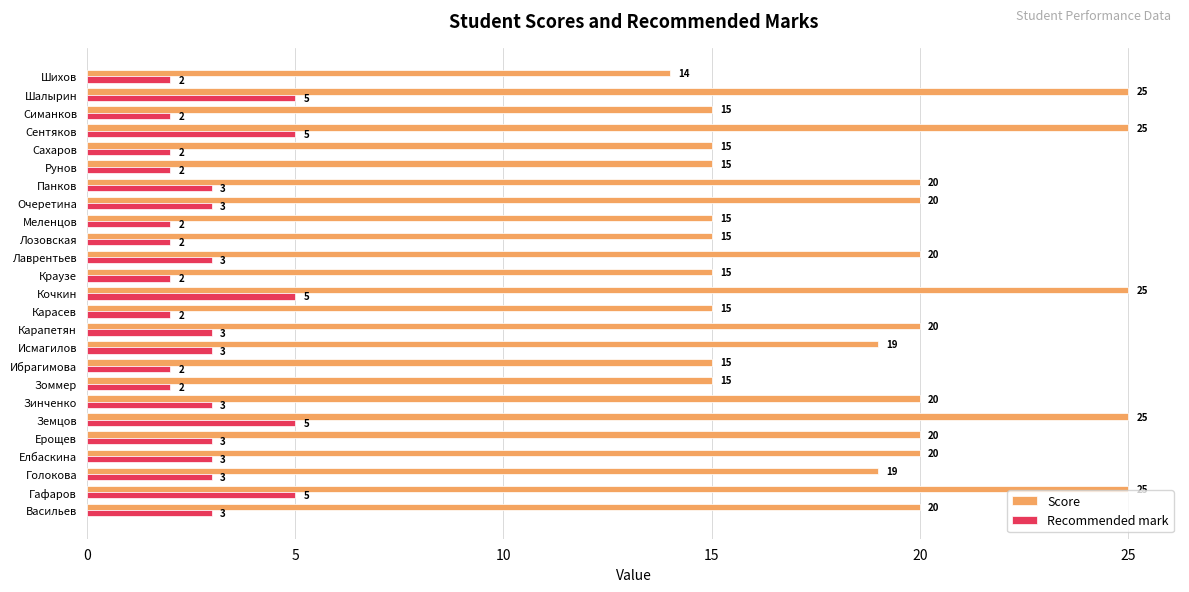

How many categories are shown in the chart?

25